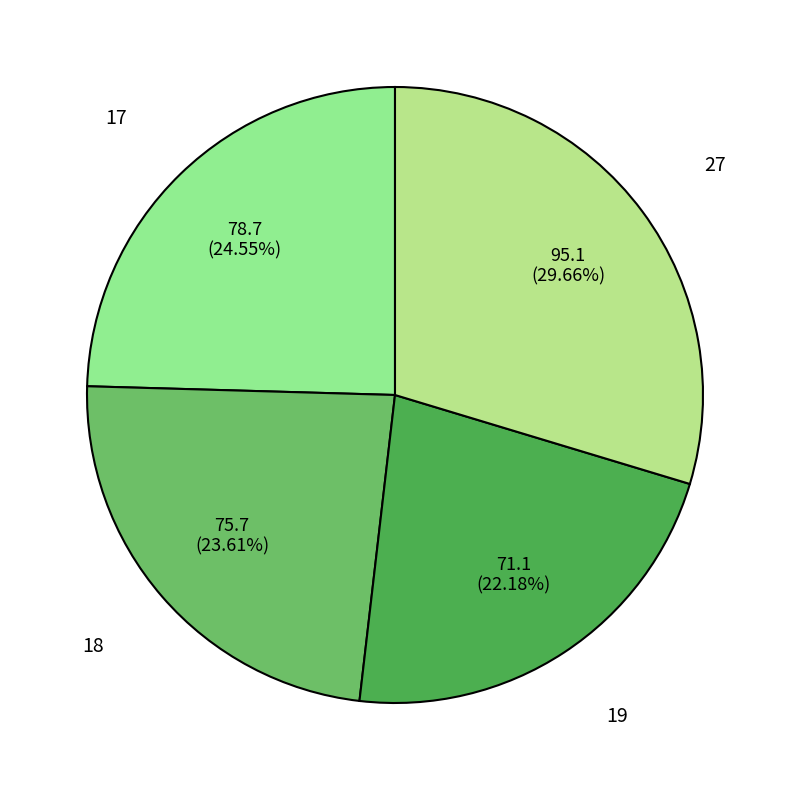

Combined, what portion of the pie is 27 and 19?

51.8%